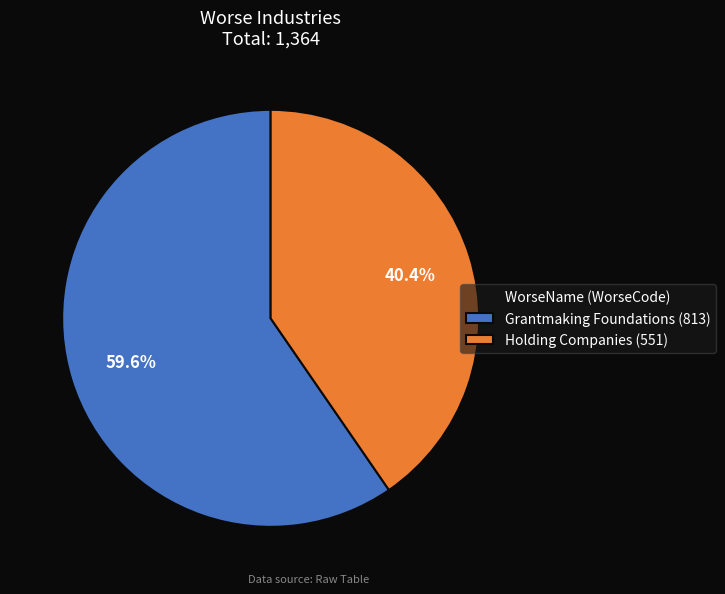

Count the number of slices in the pie.

2